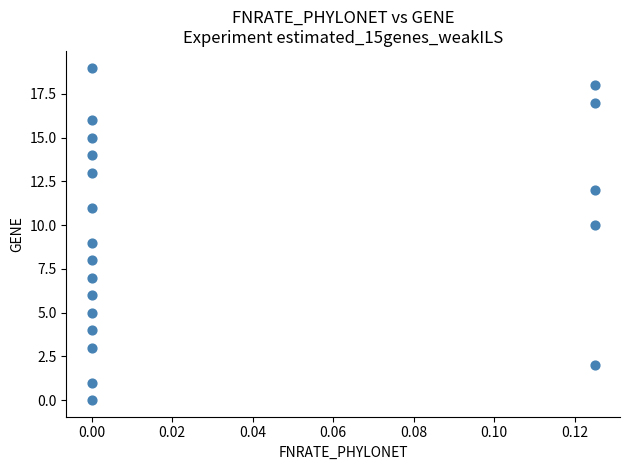

What is the range of Y values (max minus min)?

19